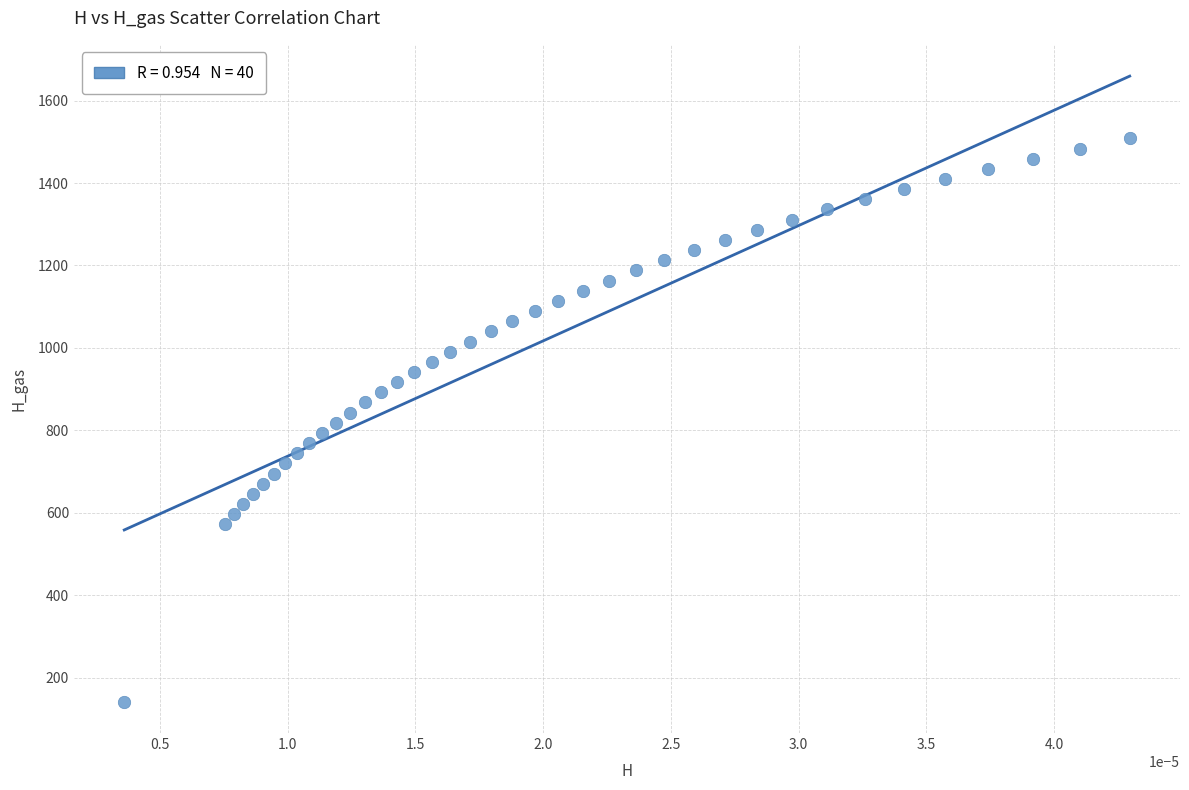

What is the range of Y values (max minus min)?

1366.5